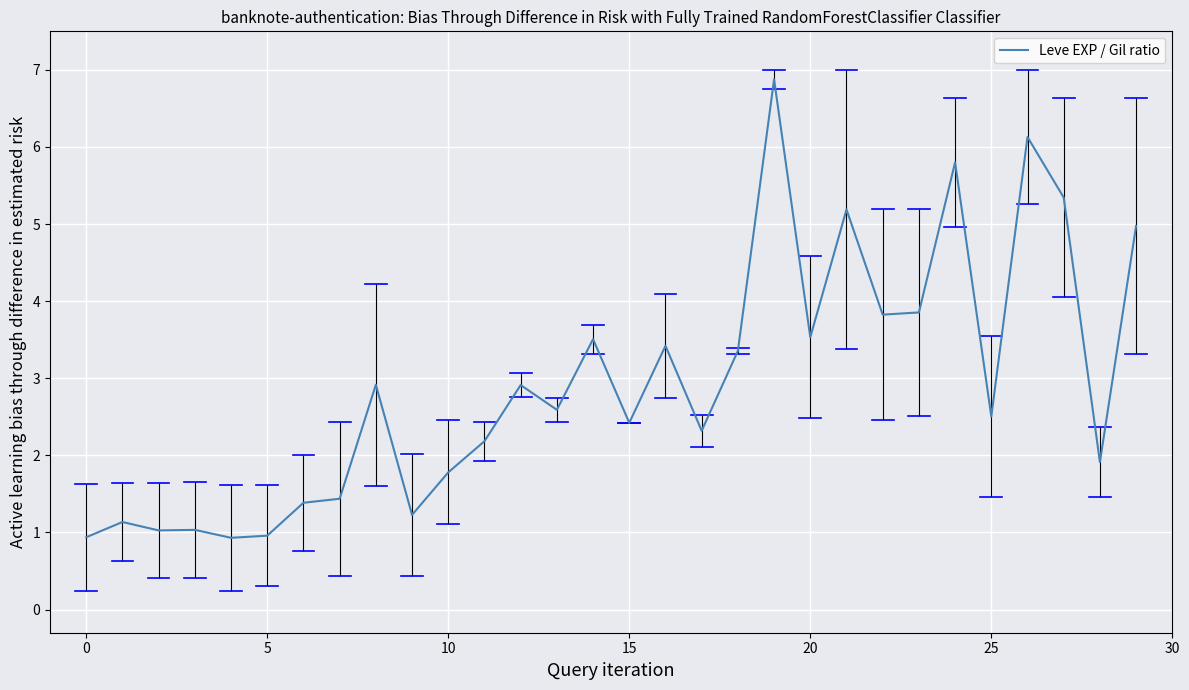

True or false: Leve EXP / Gil ratio has a value of 4.8 at 20.

False